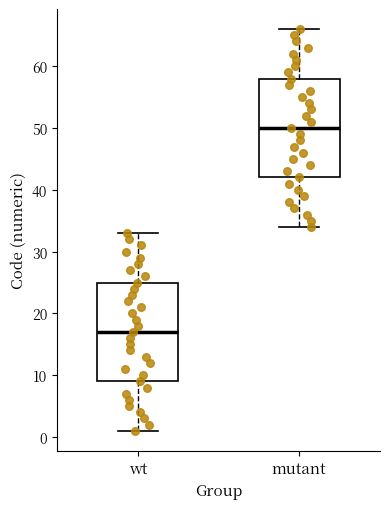

Reading left to right, transcribe this box plot: for each box, give where its median line is, the range the box spans, and where its two whiskers end, as read against the y-axis. The values are not printed on the chart, so give them approximately, as read against the axis.

wt: median 17, box 9 to 25, whiskers 1 to 33
mutant: median 50, box 42 to 58, whiskers 34 to 66